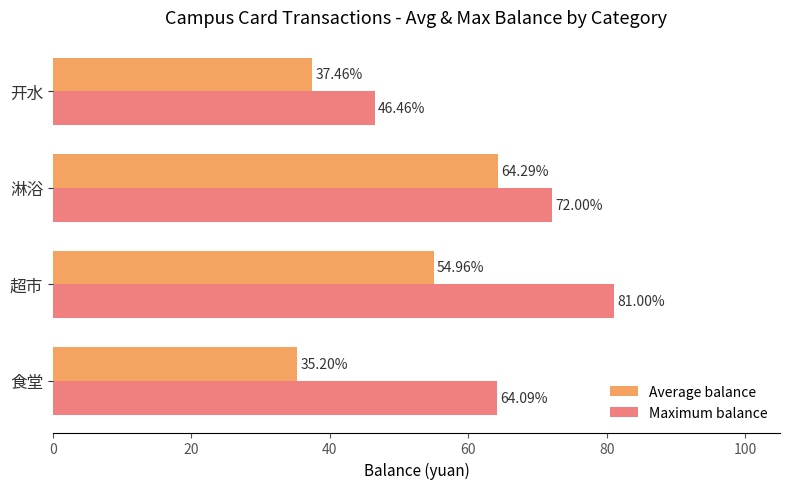

Which series changed the most between 食堂 and 超市?

Average balance